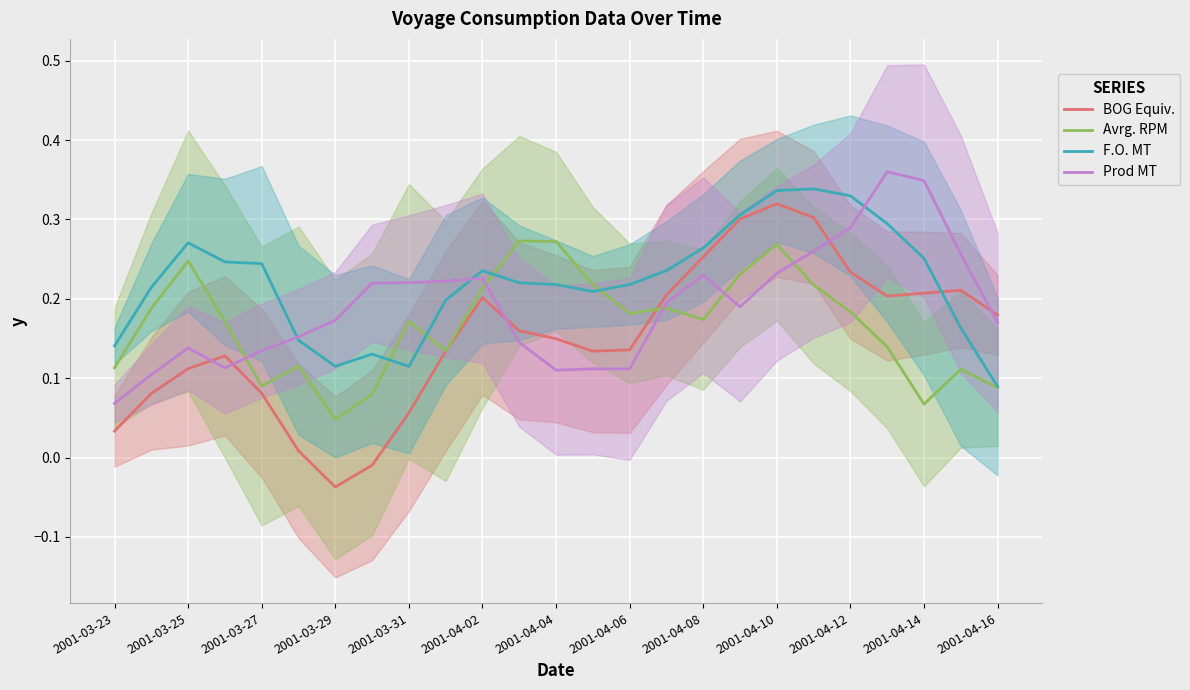

Is the value of F.O. MT at 2001-04-16 greater than the value of BOG Equiv. at 2001-04-04?

No